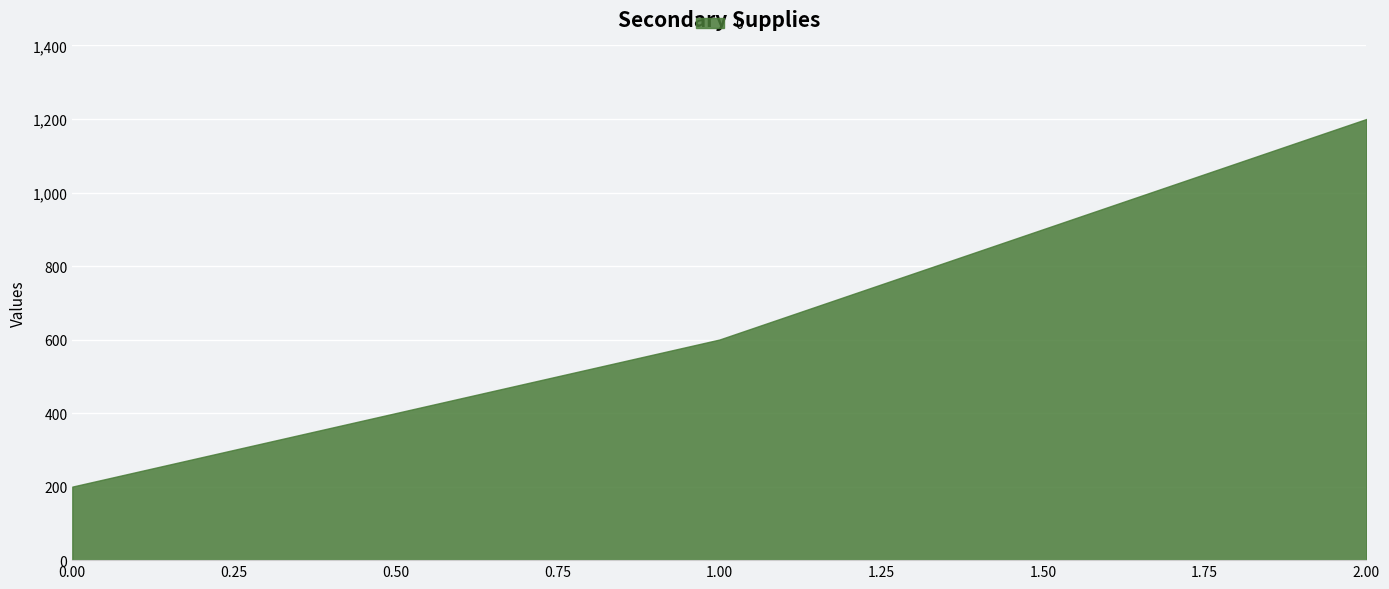

Read the value at 1.00, to the nearest 50.

600